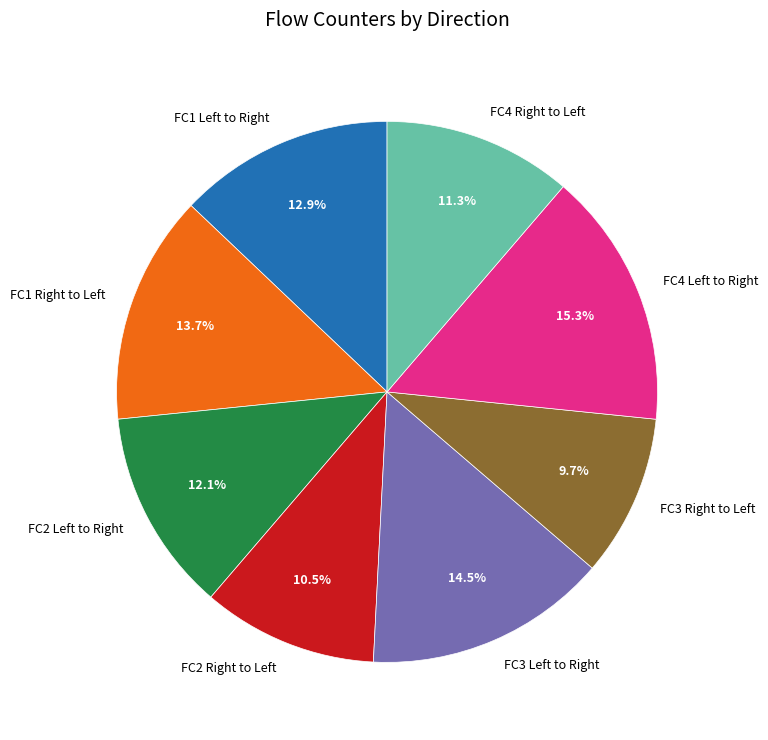

Is there a majority slice in this chart?

No